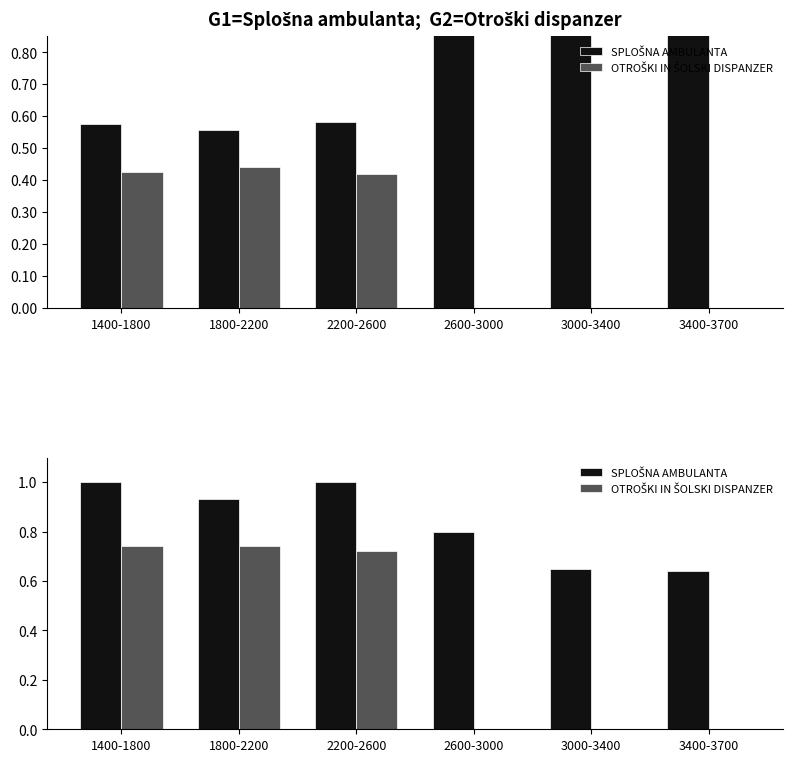

What is the greatest value displayed?

1.0